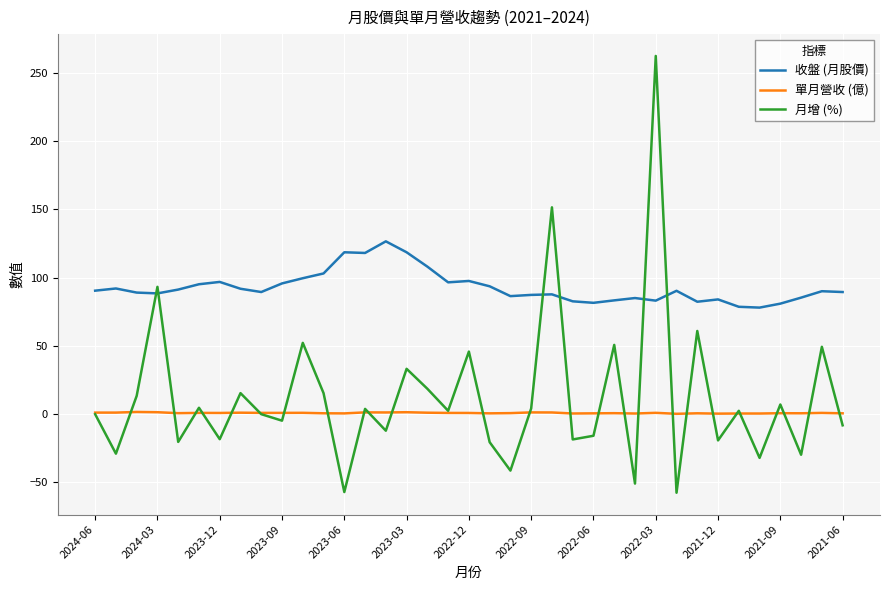

Which series has the largest total across all categories?

收盤 (月股價)